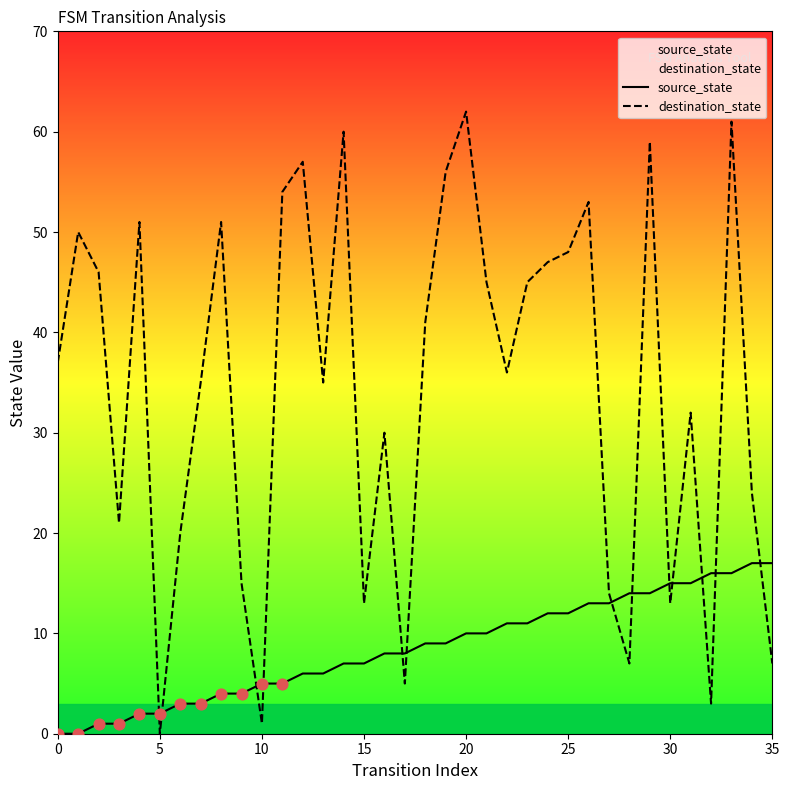

What is the total value across all series at 14?

67